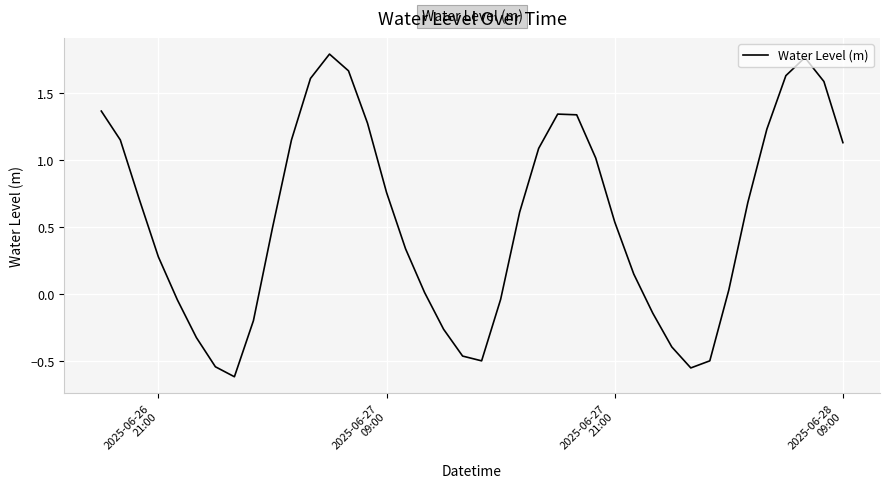

What is the difference between the maximum and minimum values?

2.4